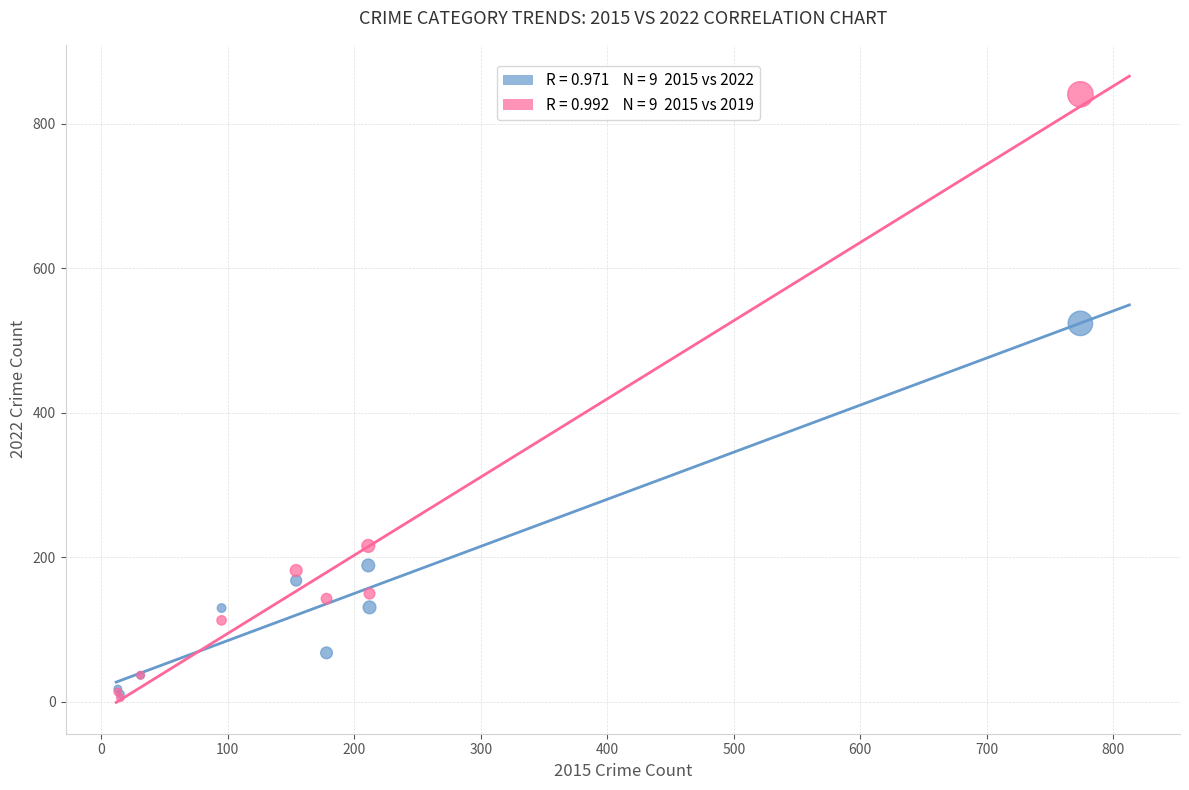

Across all series, what Y value is closest to 423?

524